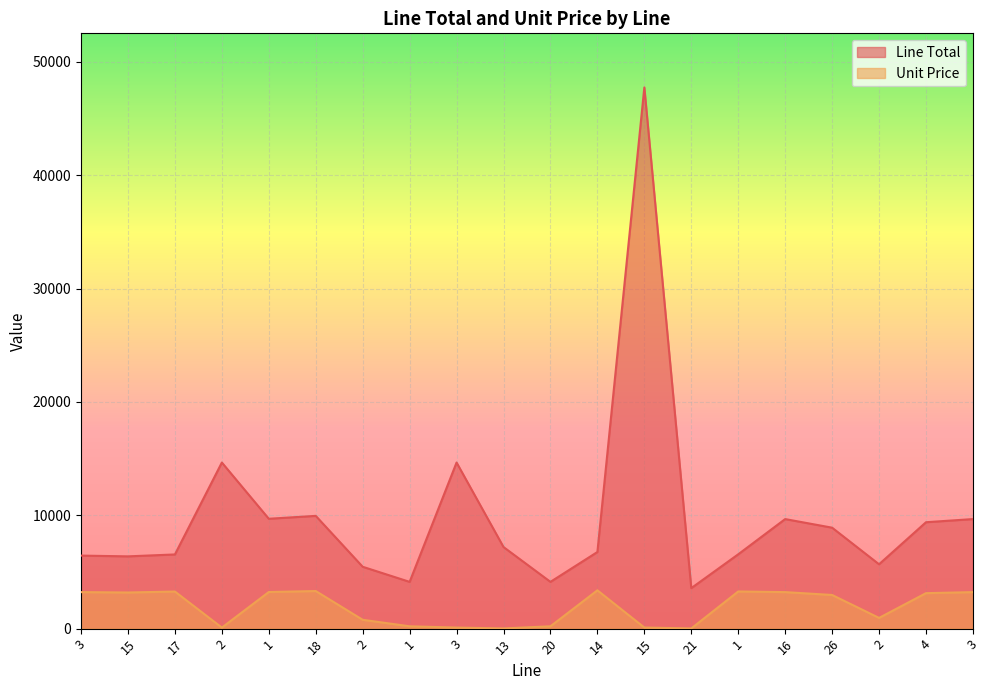

What is the maximum value for Line Total?

47741.2